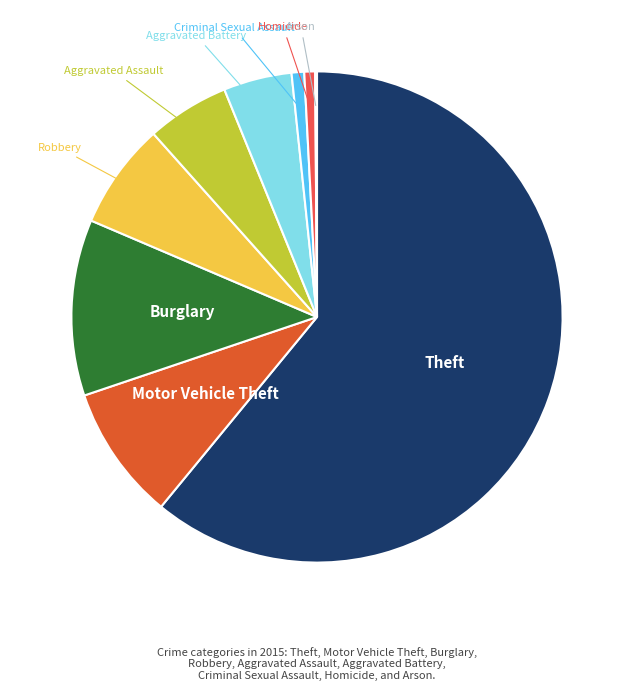

Combined, do Burglary and Theft account for over 50%?

Yes